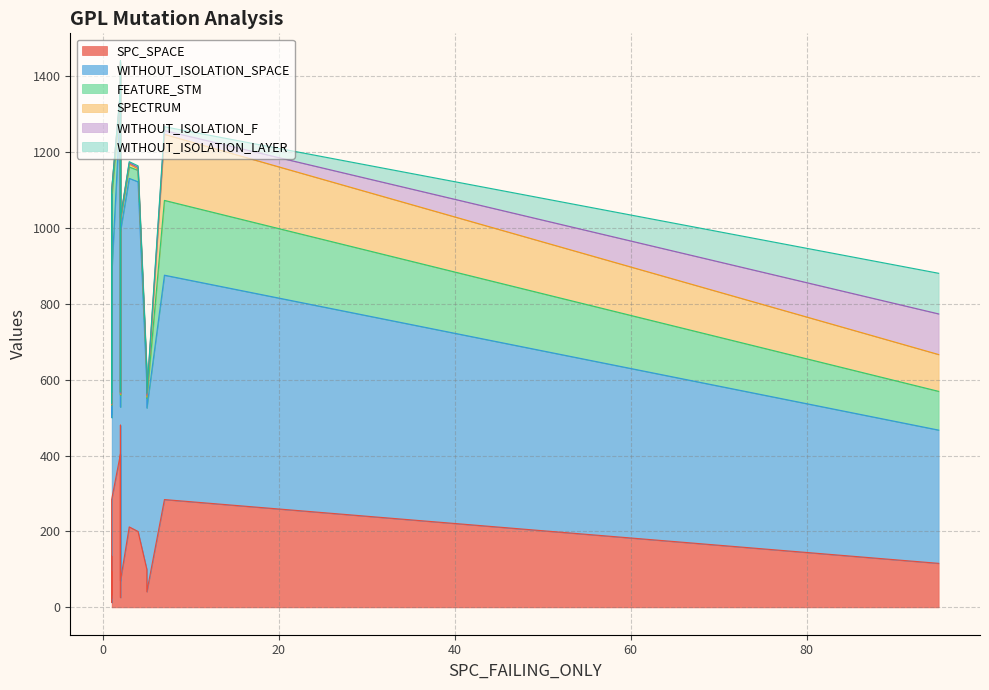

What is the maximum value shown in the chart?

921